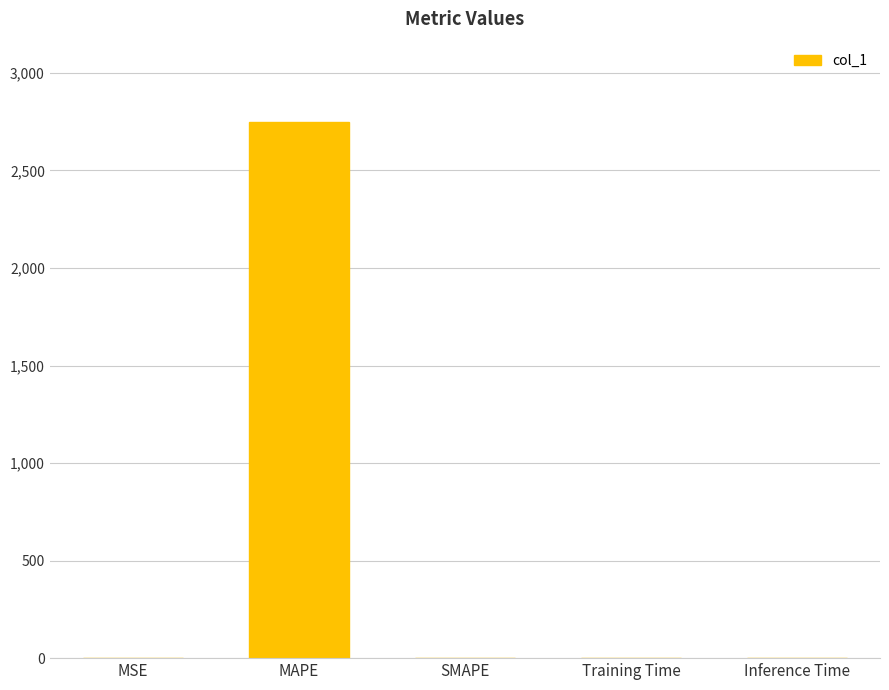

The chart shows a value of 0.0 at SMAPE. True or false?

True